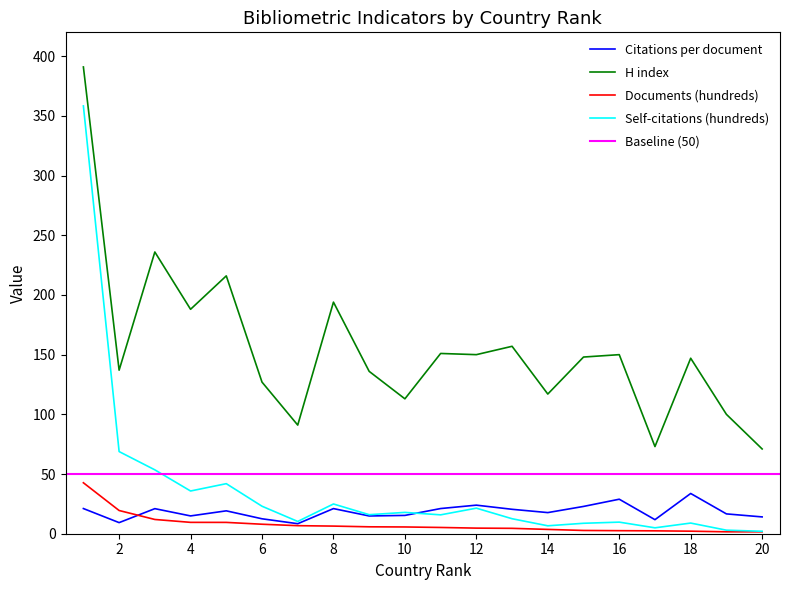

True or false: Self-citations (hundreds) and H index cross at least once.

False